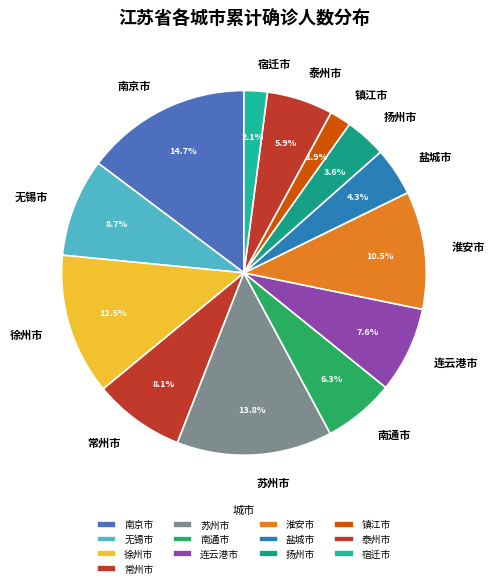

How much of the chart is everything except 南通市?

93.7%